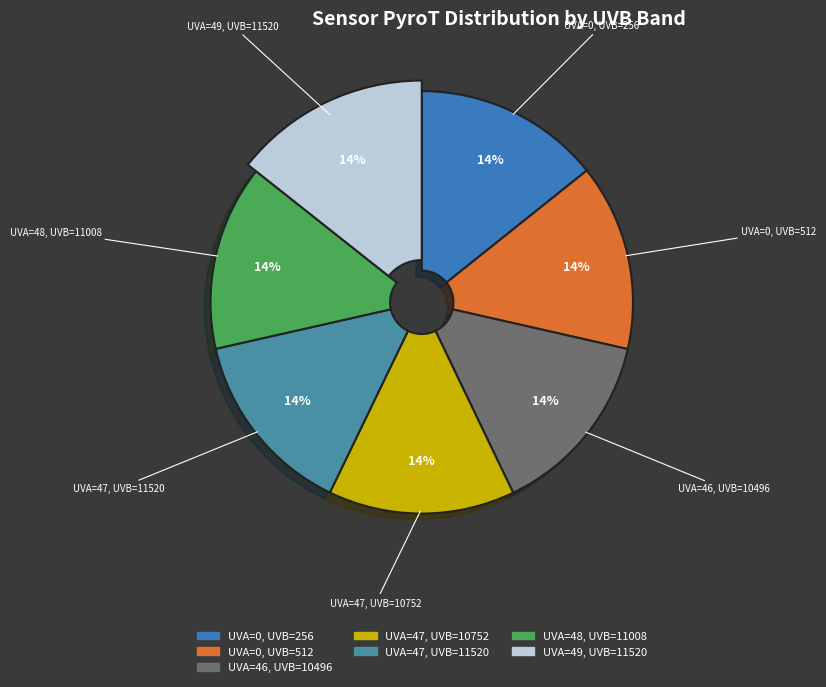

Combined, do 256 and 10752 account for over 50%?

No